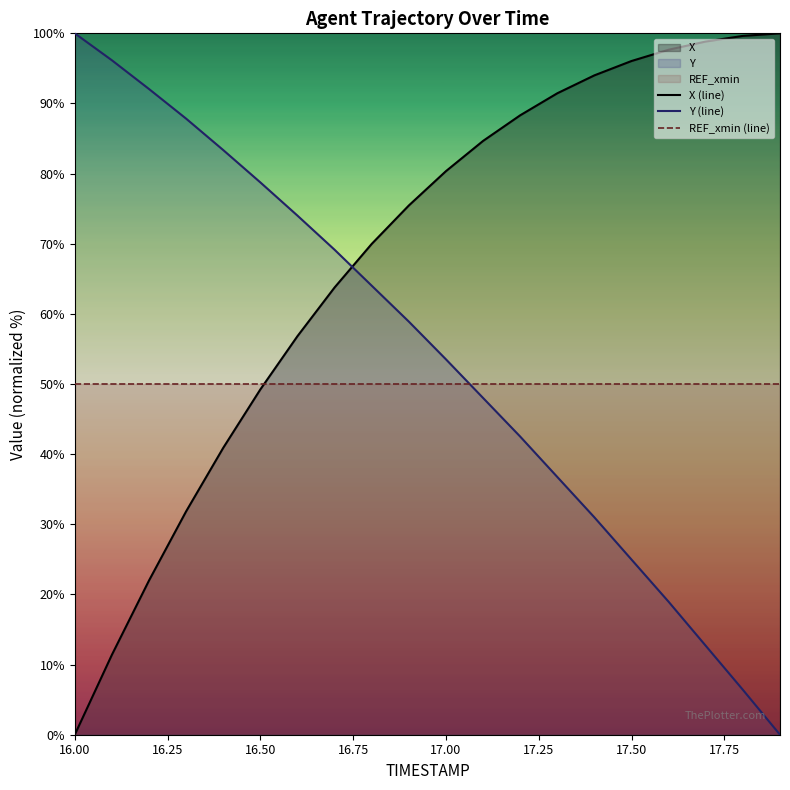

The value of X (line) at 16.50 is 87.0. True or false?

False